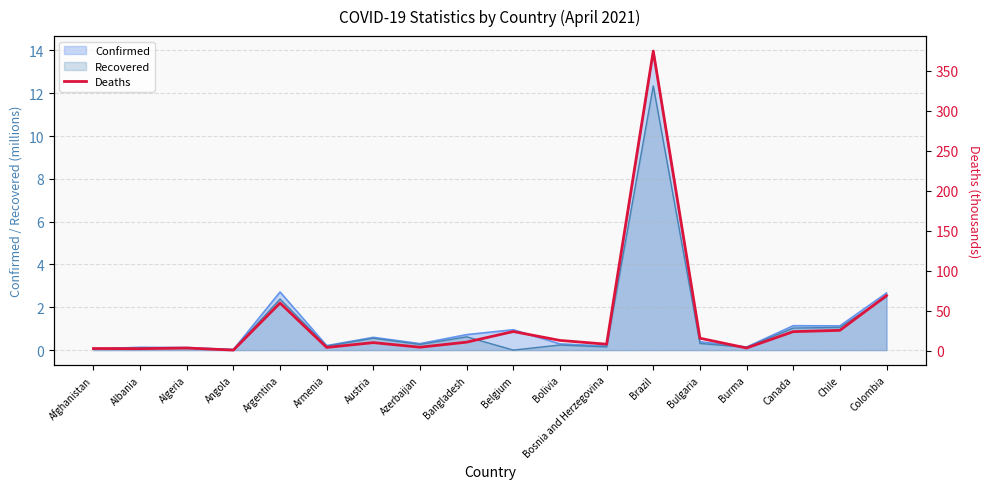

What is the sum of the values at Chile and Bolivia?

37.9